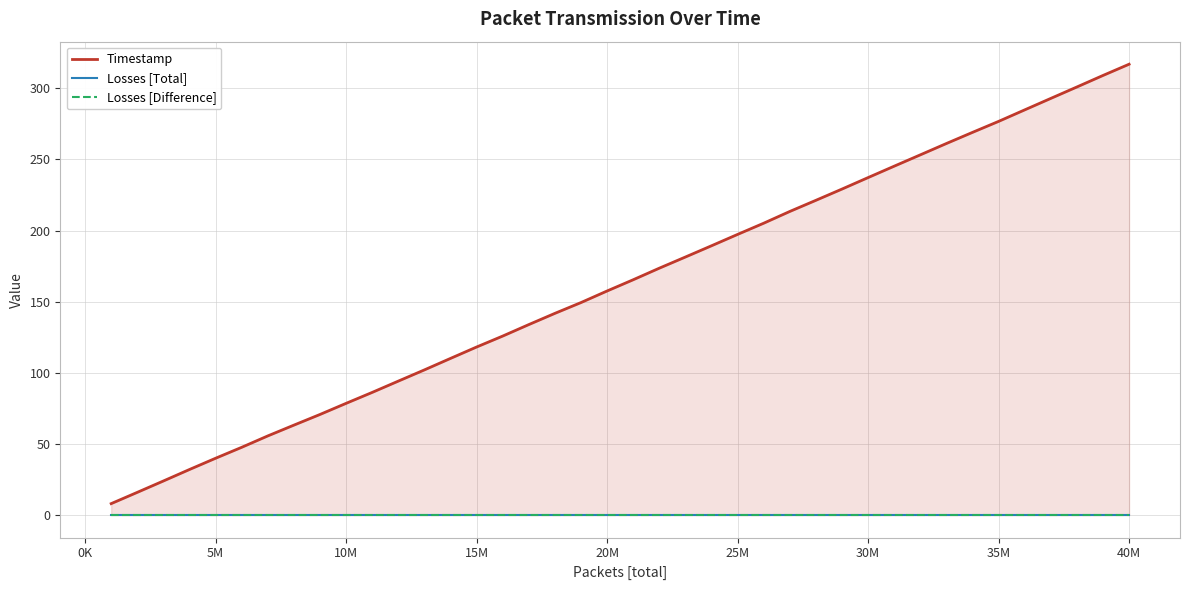

Which category has the highest value in the Timestamp series?

40M